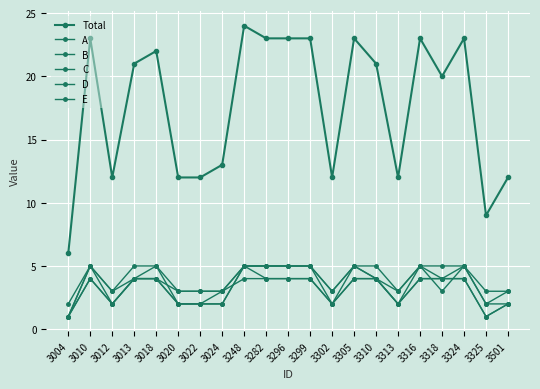

Does the chart have visible grid lines?

Yes